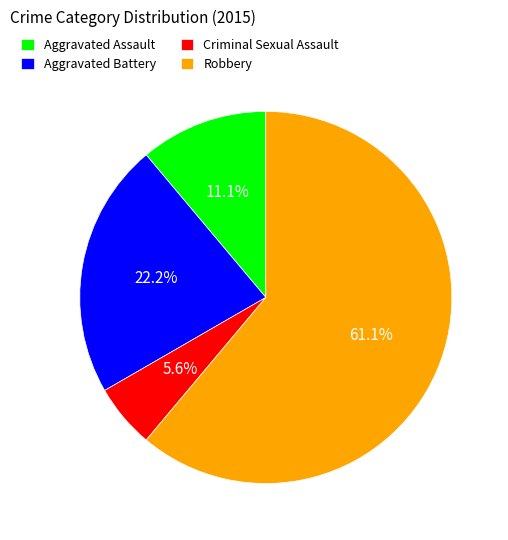

Which has a higher value, Aggravated Battery or Criminal Sexual Assault?

Aggravated Battery